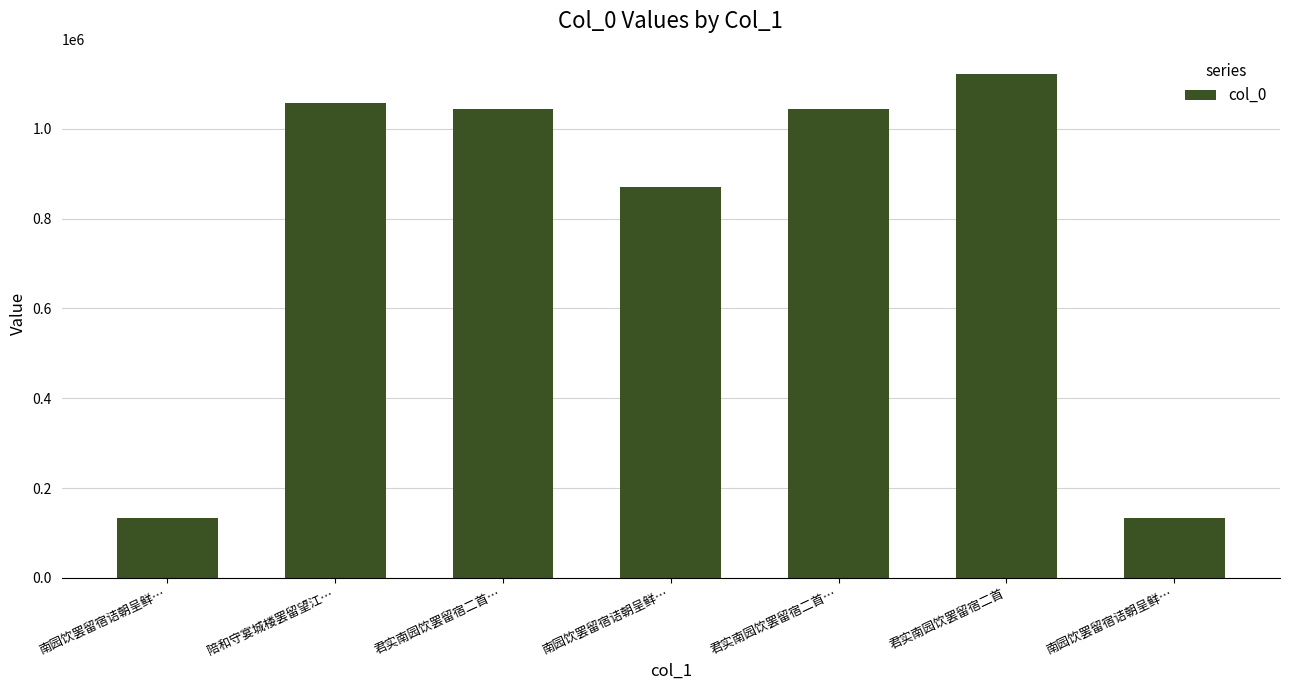

What is the maximum value shown in the chart?

1121919